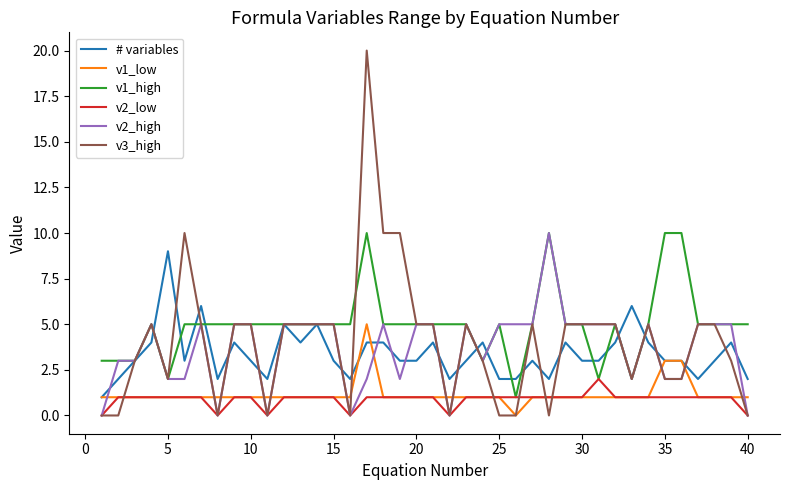

Reading left to right, transcribe all the data shown in this chart.

# variables: 1	2	3	4	9	3	6	2	4	3	2	5	4	5	3	2	4	4	3	3	4	2	3	4	2	2	3	2	4	3	3	4	6	4	3	3	2	3	4	2
v1_low: 1	1	1	1	1	1	1	1	1	1	1	1	1	1	1	1	5	1	1	1	1	1	1	1	1	0	1	1	1	1	1	1	1	1	3	3	1	1	1	1
v1_high: 3	3	3	5	2	5	5	5	5	5	5	5	5	5	5	5	10	5	5	5	5	5	5	3	5	1	5	10	5	5	2	5	2	5	10	10	5	5	5	5
v2_low: 0	1	1	1	1	1	1	0	1	1	0	1	1	1	1	0	1	1	1	1	1	0	1	1	1	1	1	1	1	1	2	1	1	1	1	1	1	1	1	0
v2_high: 0	3	3	5	2	2	5	0	5	5	0	5	5	5	5	0	2	5	2	5	5	0	5	3	5	5	5	10	5	5	5	5	2	5	2	2	5	5	5	0
v3_high: 0	0	3	5	2	10	5	0	5	5	0	5	5	5	5	0	20	10	10	5	5	0	5	3	0	0	5	0	5	5	5	5	2	5	2	2	5	5	3	0